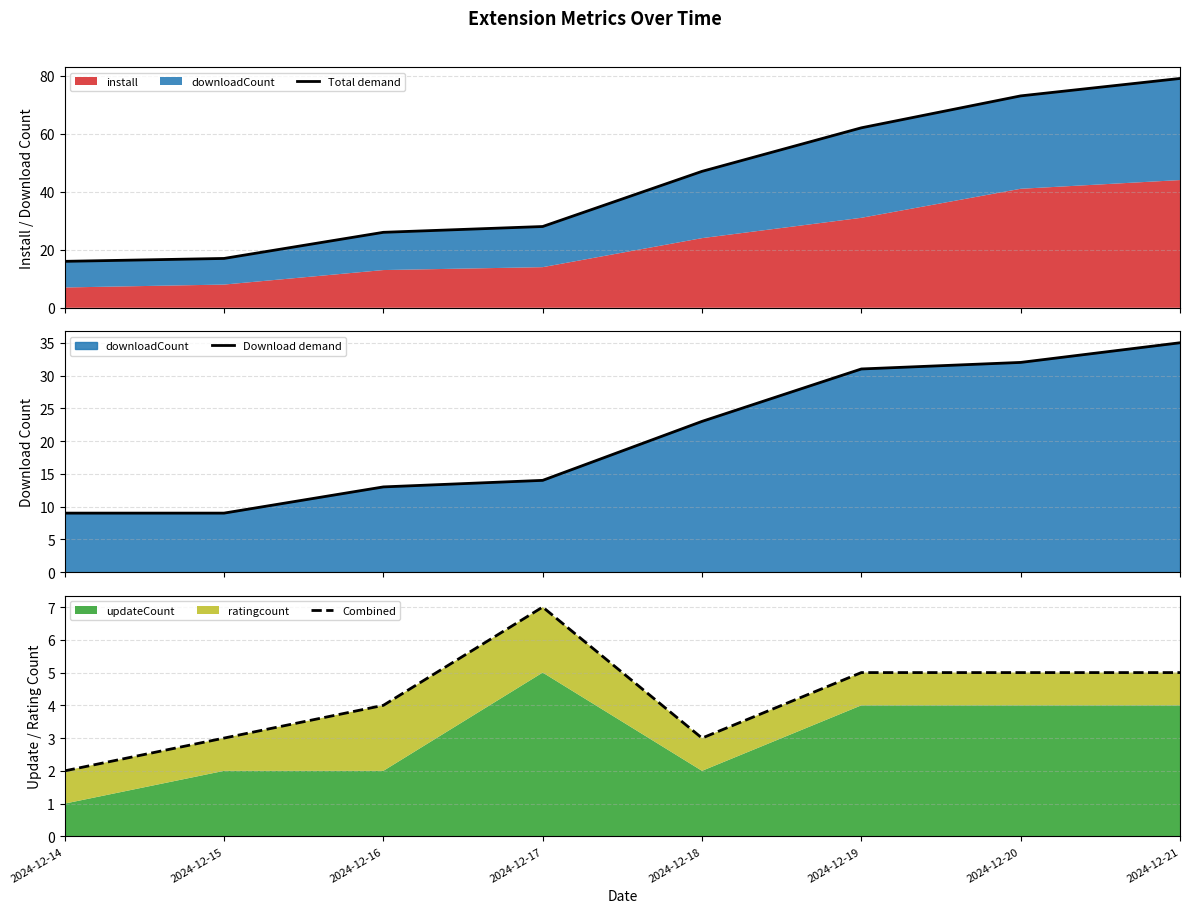

Reading left to right, transcribe all the data shown in this chart.

Total demand: 2024-12-14=16	2024-12-15=17	2024-12-16=26	2024-12-17=28	2024-12-18=47	2024-12-19=62	2024-12-20=73	2024-12-21=79
Download demand: 2024-12-14=9	2024-12-15=9	2024-12-16=13	2024-12-17=14	2024-12-18=23	2024-12-19=31	2024-12-20=32	2024-12-21=35
Combined: 2024-12-14=2	2024-12-15=3	2024-12-16=4	2024-12-17=7	2024-12-18=3	2024-12-19=5	2024-12-20=5	2024-12-21=5